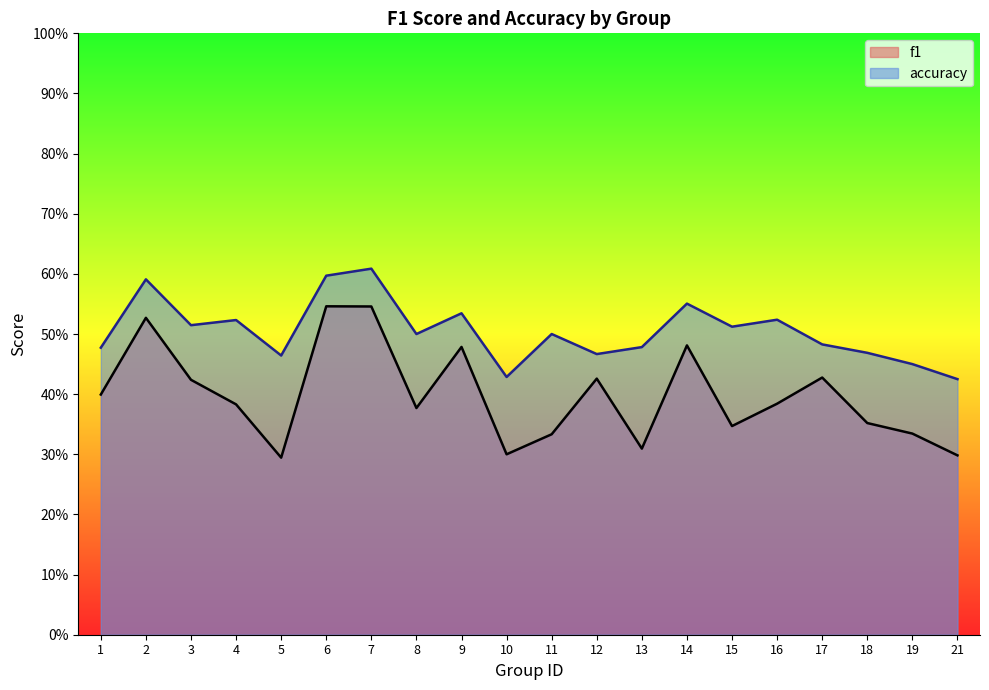

Between 1 and 13, which series saw the biggest shift?

f1